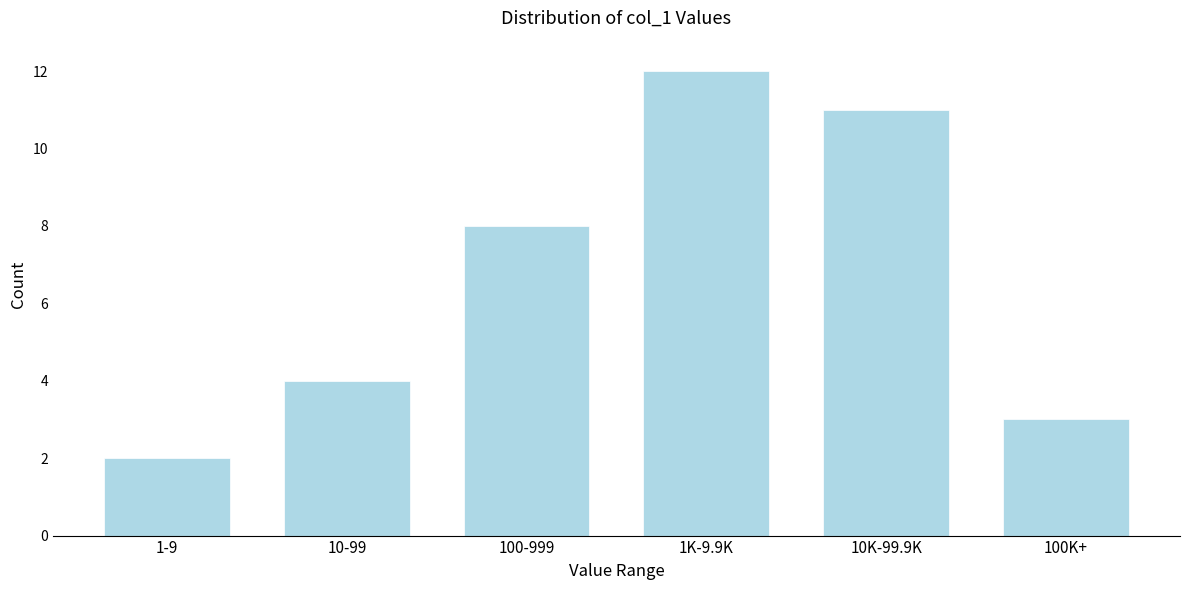

Reading left to right, extract all data points from this chart.

2	4	8	12	11	3